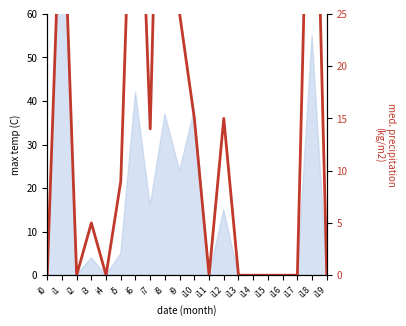

What is the difference between the maximum and minimum values?

69